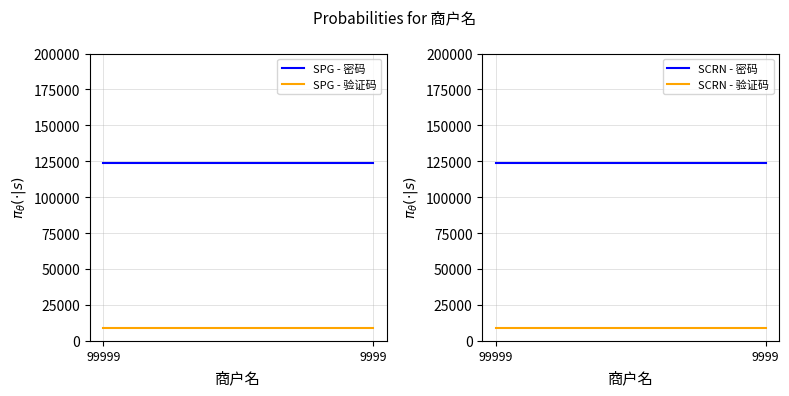

What is the average value of the SPG - 验证码 series?

8888